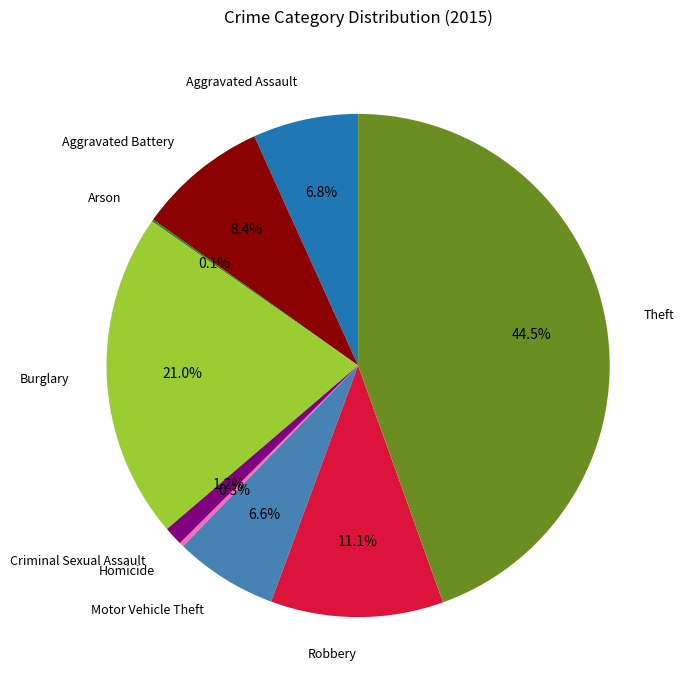

Is there a majority slice in this chart?

No